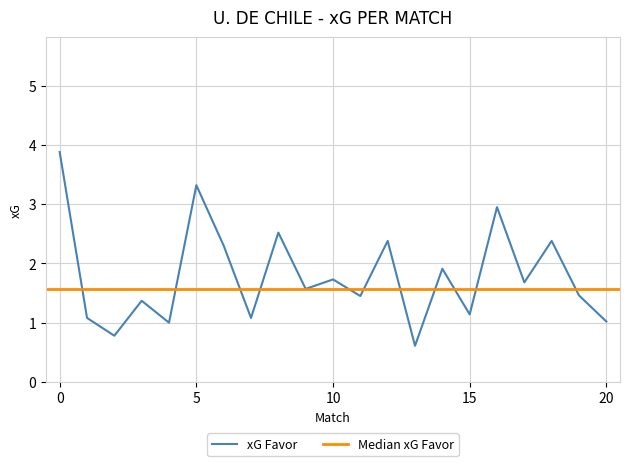

The xG Favor series shows 5.7 at 5. True or false?

False